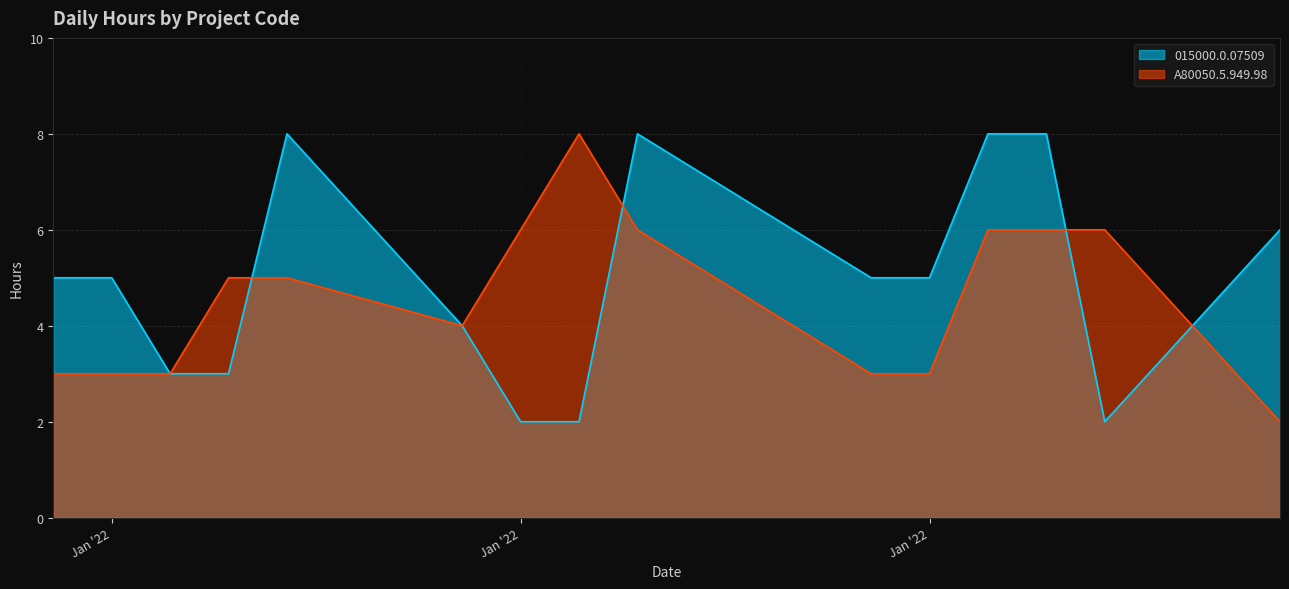

Reading left to right, what are all the values shown in this chart?

015000.0.07509: 5	5	3	3	8	4	2	2	8	5	5	8	8	2	6
A80050.5.949.98: 3	3	3	5	5	4	6	8	6	3	3	6	6	6	2